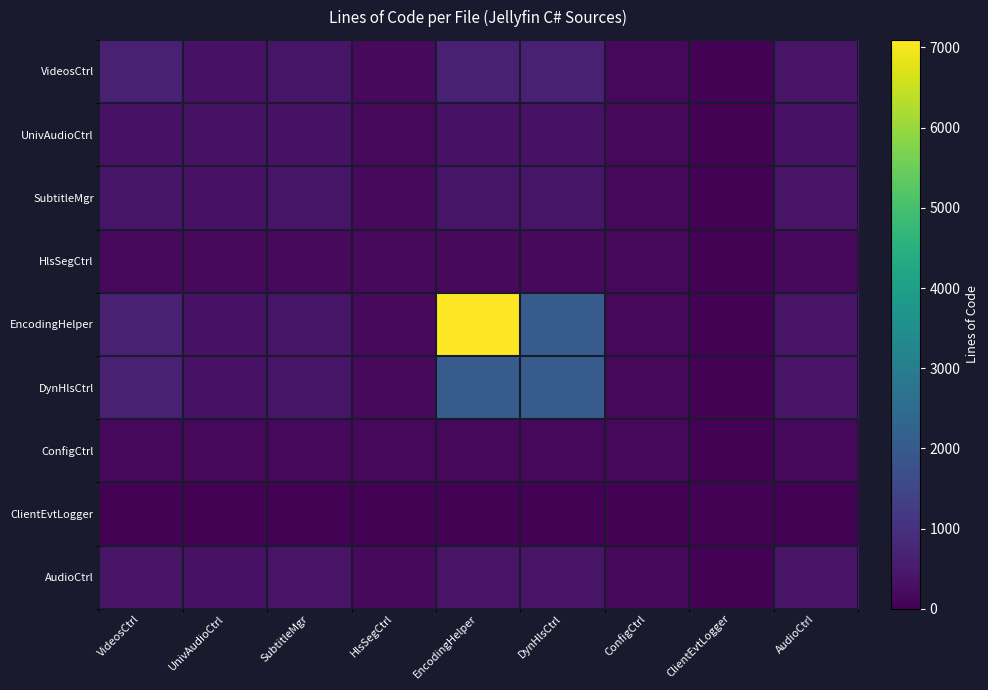

Rank the series by their maximum value, from highest to lowest.

EncodingHelper, DynHlsCtrl, VideosCtrl, SubtitleMgr, AudioCtrl, UnivAudioCtrl, HlsSegCtrl, ConfigCtrl, ClientEvtLogger